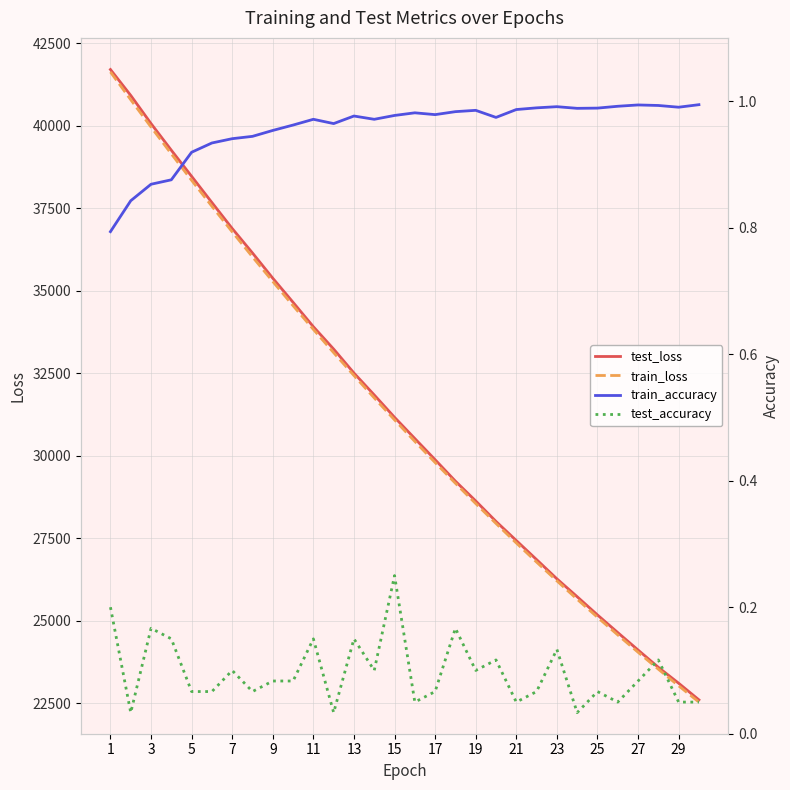

Rank the series by their maximum value, from lowest to highest.

test_accuracy, train_accuracy, train_loss, test_loss